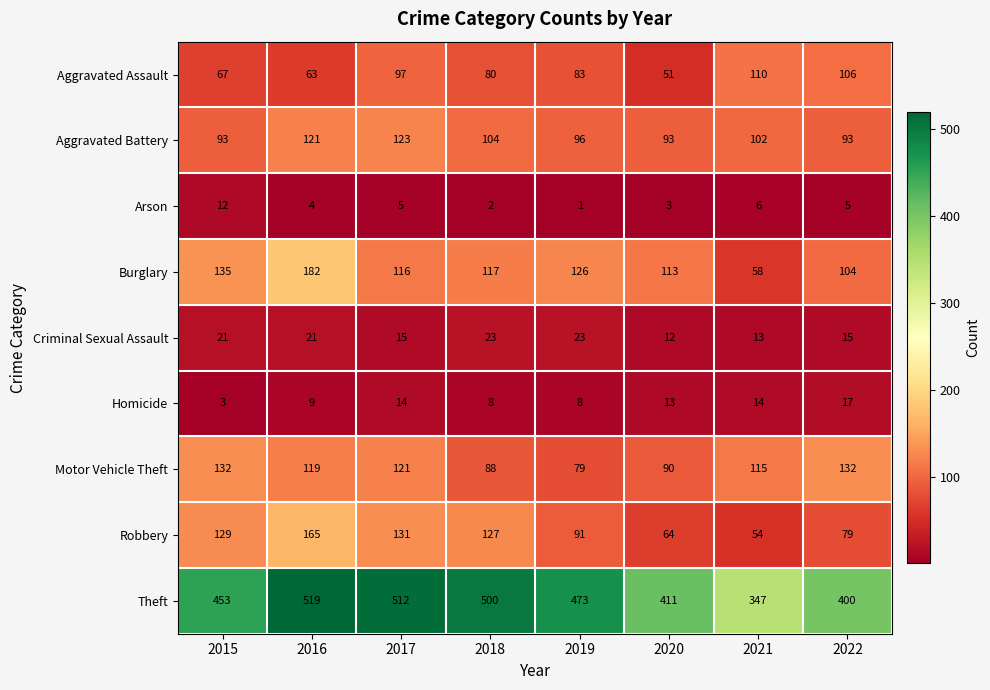

Between 2016 and 2018, which series saw the biggest shift?

Burglary